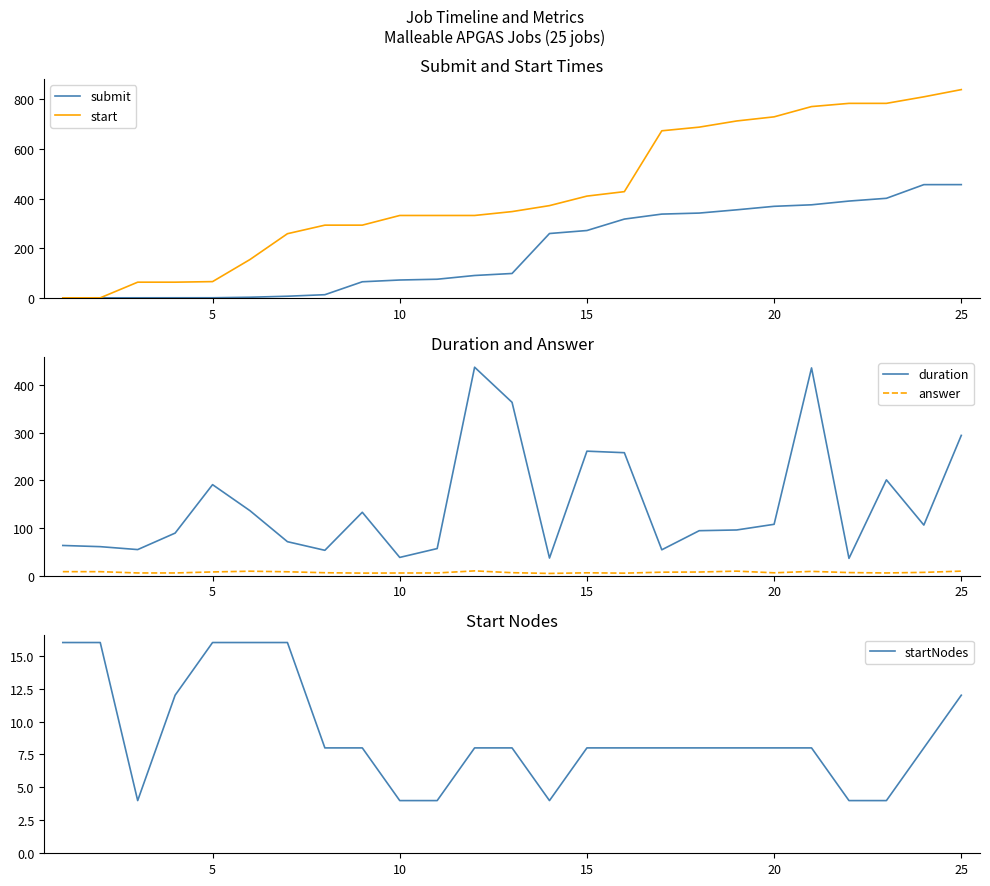

Reading left to right, transcribe all the data shown in this chart.

submit: -0.0	0.1	0.2	0.3	0.4	2.5	6.6	12.7	64.8	71.9	75.1	90.2	98.3	259.4	271.5	317.6	337.7	341.8	354.9	369.0	375.2	390.2	401.3	456.5	456.5
start: 0.0	0.1	63.2	63.2	65.5	154.6	258.6	293.1	293.1	332.1	332.1	332.1	347.8	371.8	410.2	428.2	673.5	688.3	713.1	729.8	771.2	784.1	784.2	810.5	839.6
duration: 63.2	60.7	54.5	89.2	190.9	136.2	71.1	53.0	132.9	38.1	56.7	437.4	363.7	36.8	261.2	257.9	54.1	94.2	95.7	107.6	435.9	36.1	200.9	106.0	294.3
answer: 8.2	8.2	5.5	5.5	7.6	9.1	8.0	5.9	5.1	5.4	5.5	9.8	6.0	4.5	5.8	5.1	7.1	7.5	9.3	5.8	8.8	6.3	5.5	6.7	9.3
startNodes: 16.0	16.0	4.0	12.0	16.0	16.0	16.0	8.0	8.0	4.0	4.0	8.0	8.0	4.0	8.0	8.0	8.0	8.0	8.0	8.0	8.0	4.0	4.0	8.0	12.0